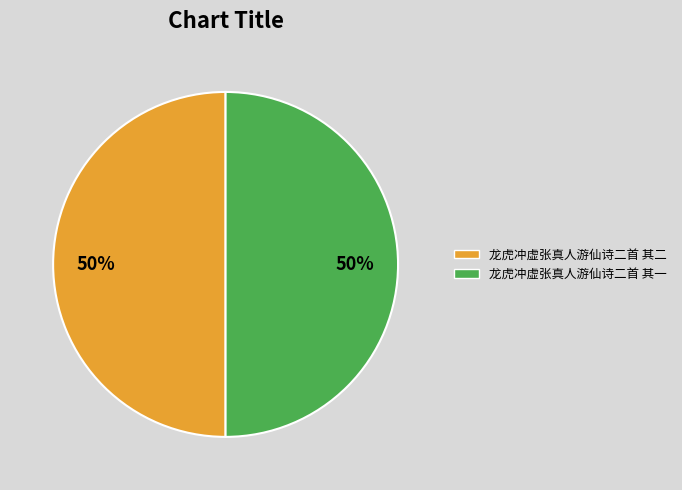

Approximately how many times larger is the value at 龙虎冲虚张真人游仙诗二首 其二 compared to 龙虎冲虚张真人游仙诗二首 其一?

1.0